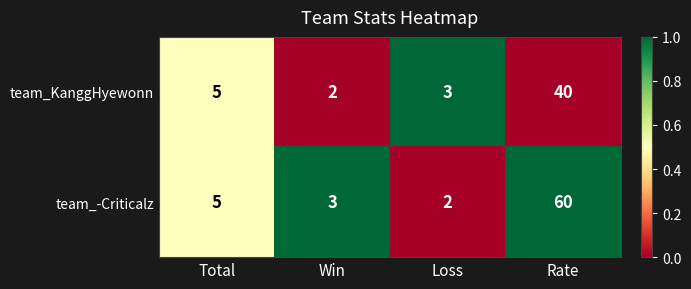

What is the spread (max minus min) of values at Loss?

1